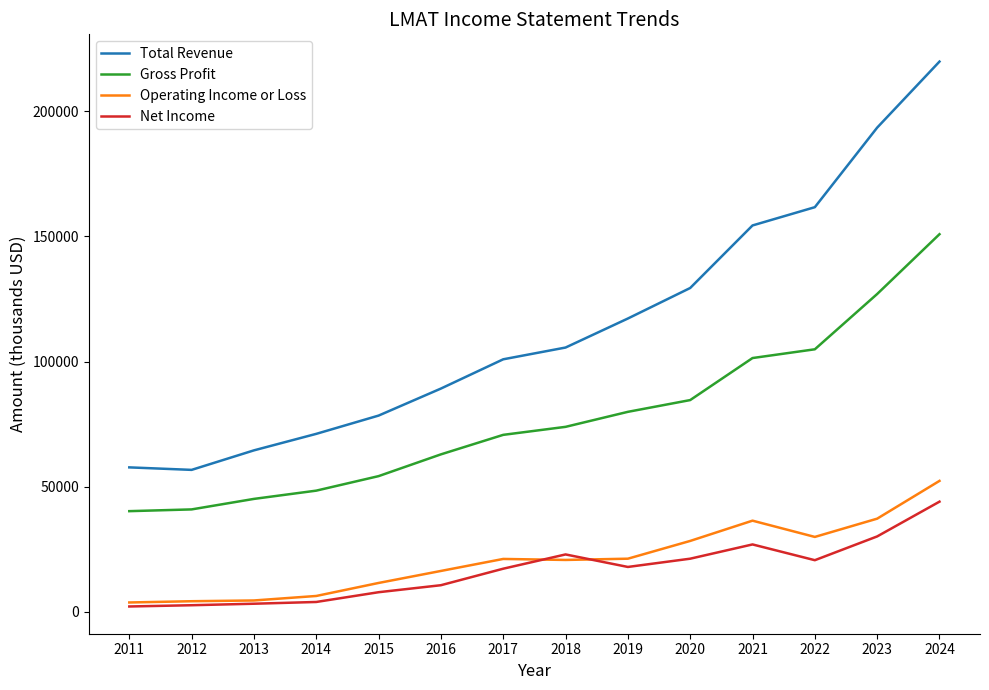

What is the difference between the Gross Profit values at 2019 and 2013?

34800